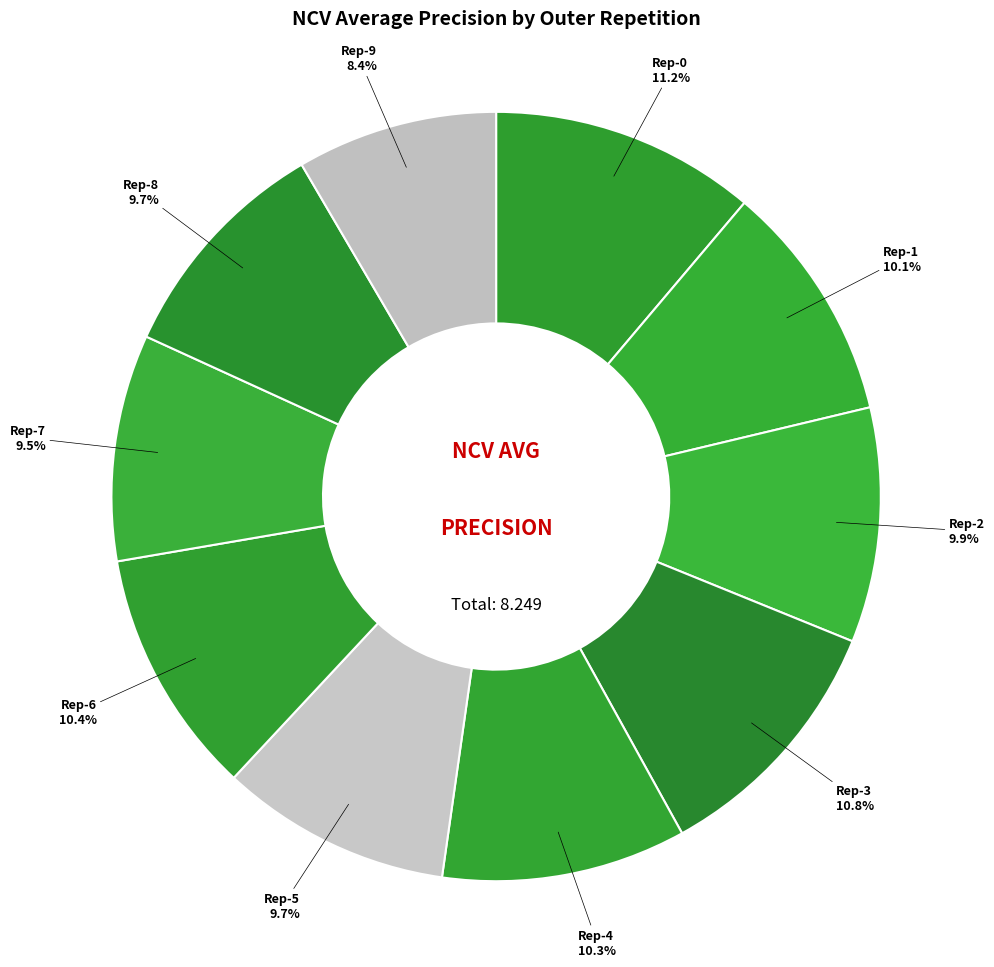

Between Rep-5 and Rep-9, which is larger?

Rep-5